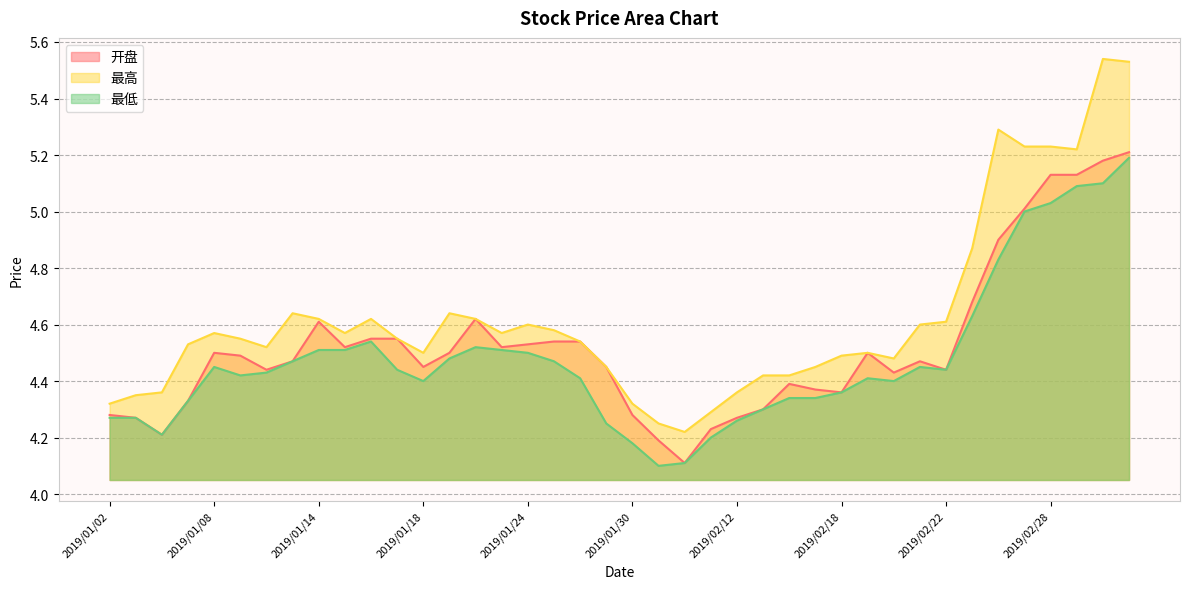

True or false: 开盘 has a value of 4.3 at 2019/01/02.

True